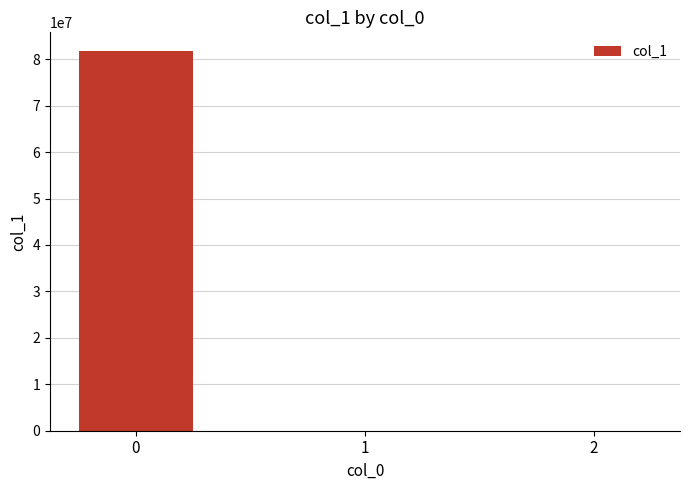

What is the maximum value shown in the chart?

81695989.2